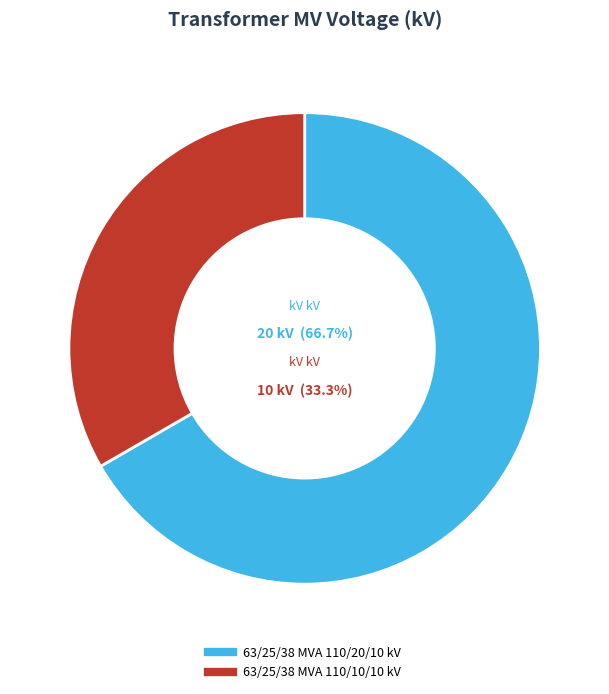

Count the number of slices in the pie.

2